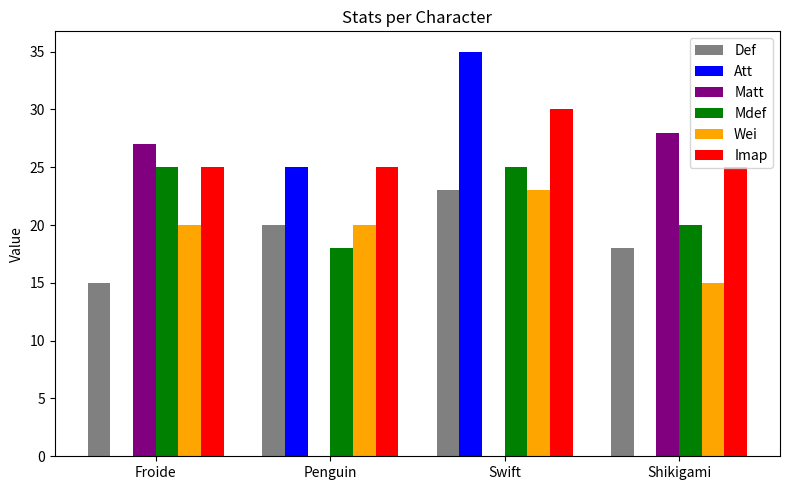

What is the highest value of the Att series?

35